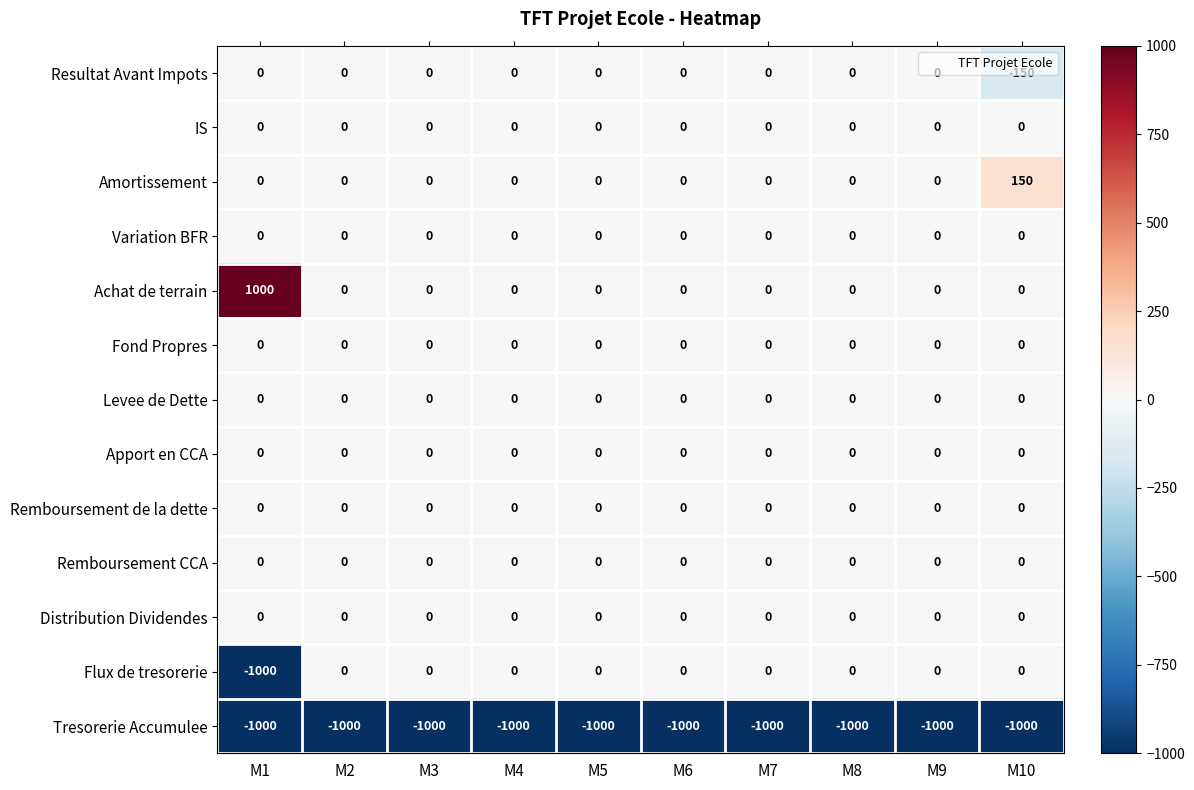

What is the maximum value shown in the chart?

1000